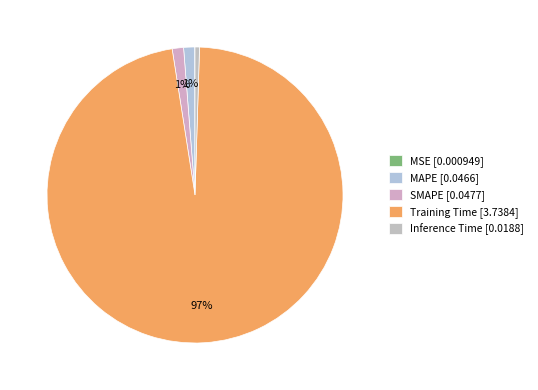

Between MSE and SMAPE, which is larger?

SMAPE